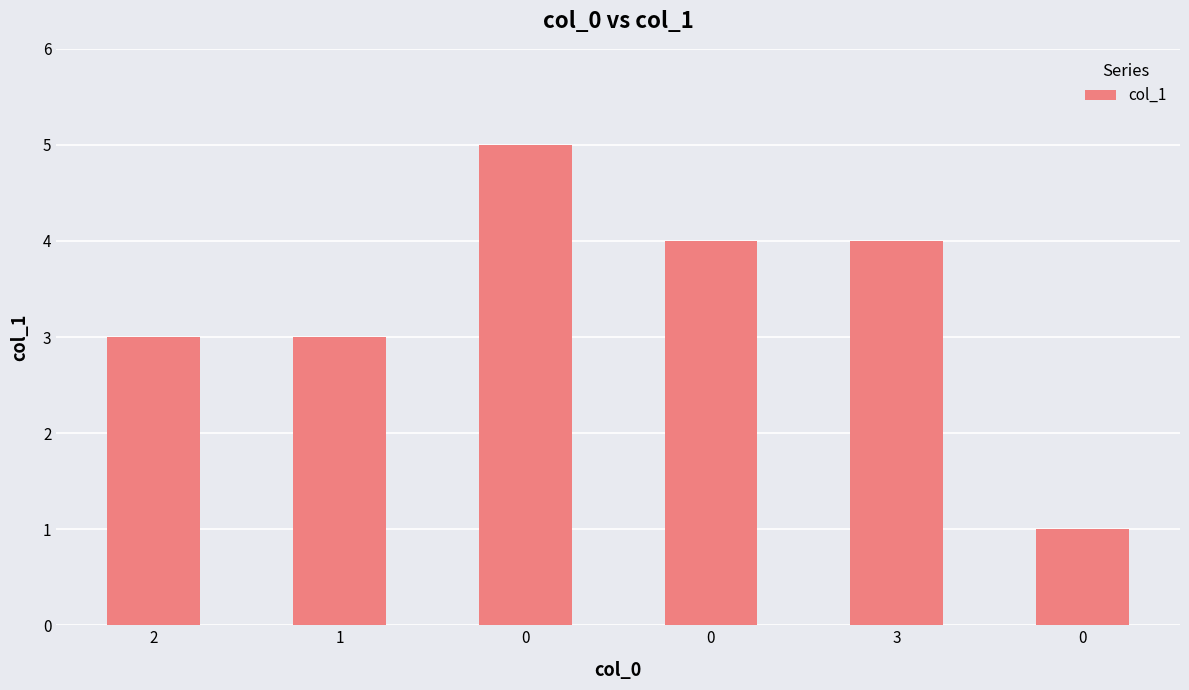

How many distinct data groups are displayed?

1